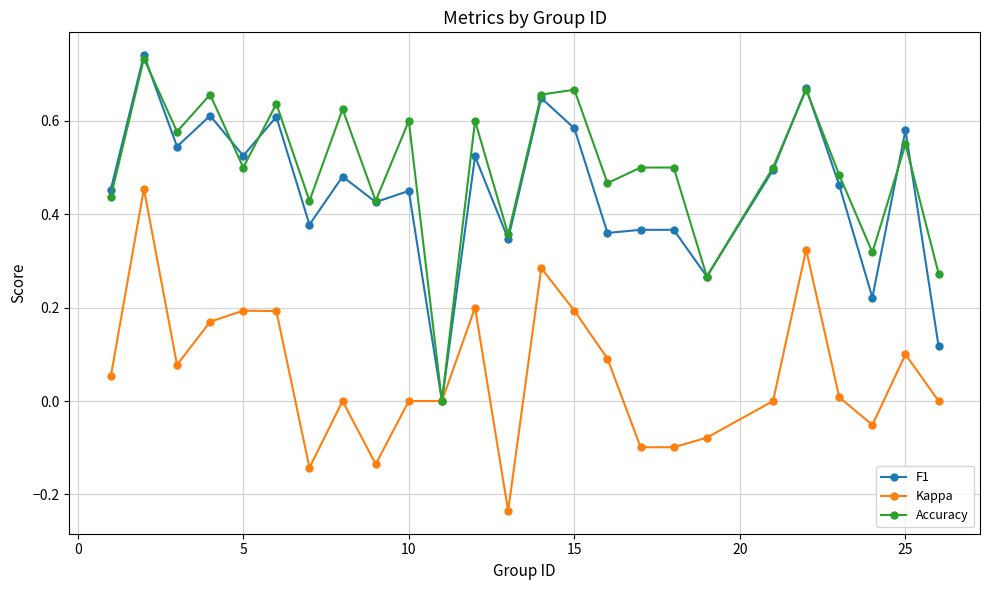

Which series has the largest range (max minus min)?

F1